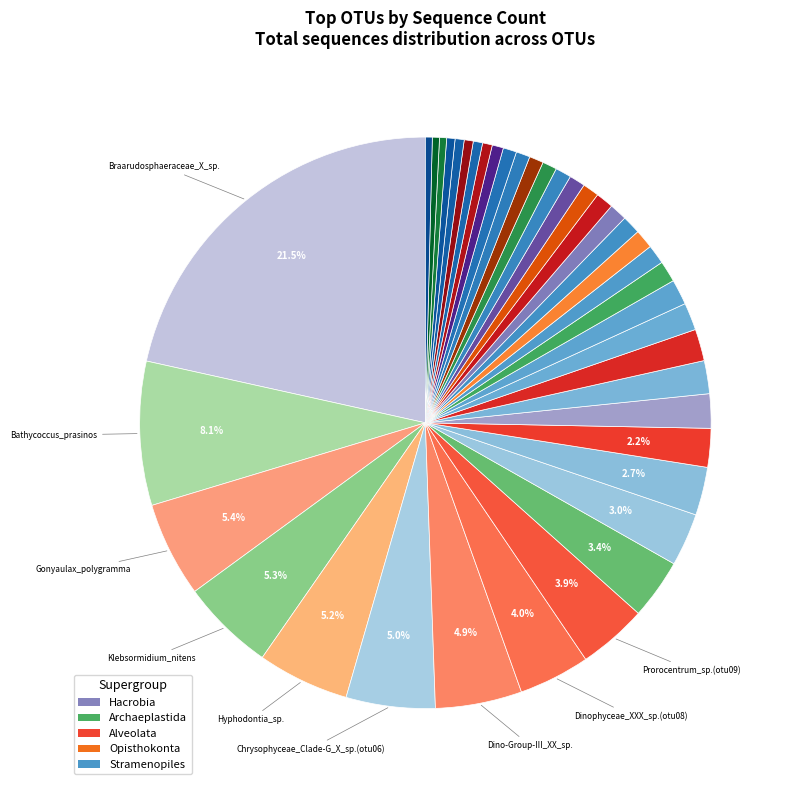

Does any single category account for the majority?

No